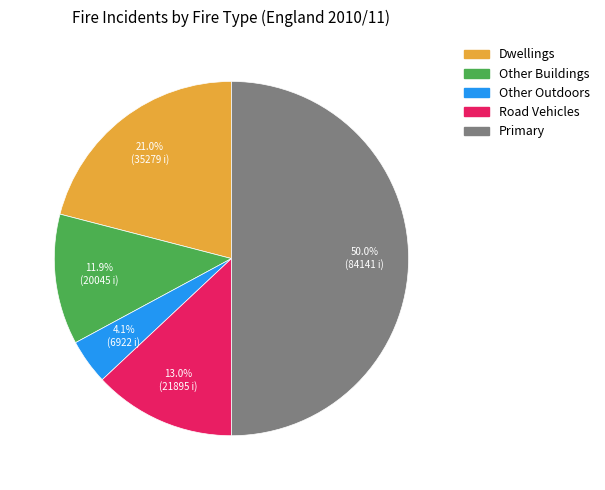

What percentage is NOT represented by Other Buildings?

88.1%